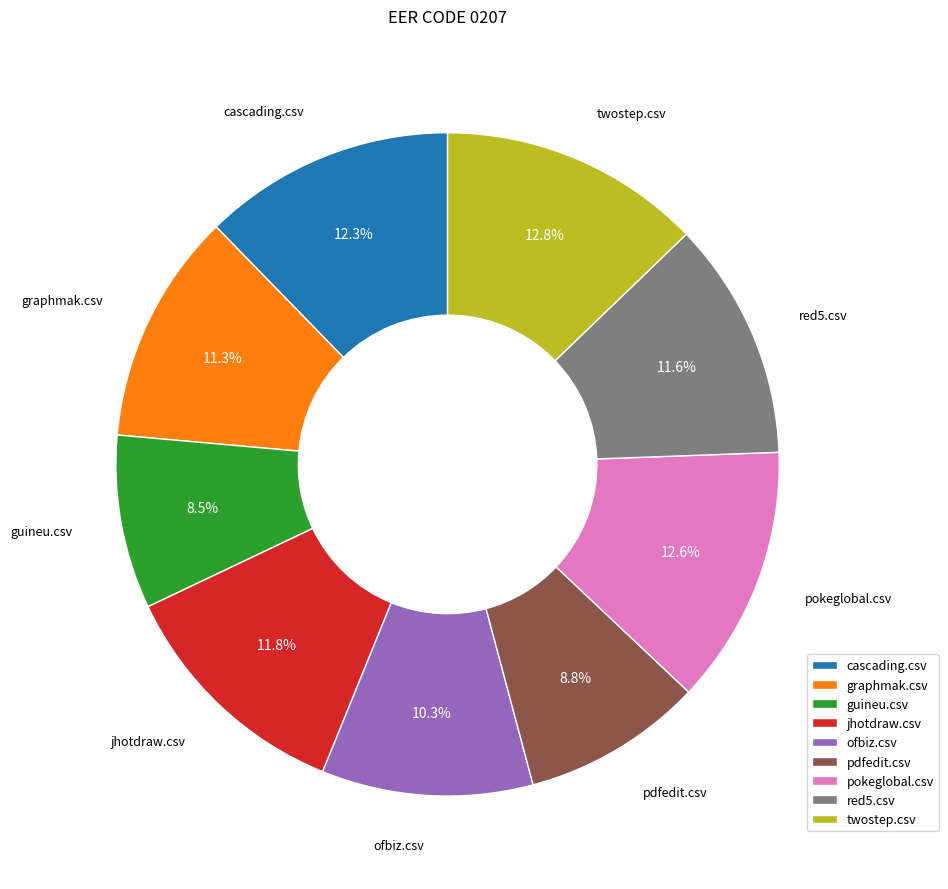

To the nearest percent, what is the combined percentage of ofbiz.csv and pokeglobal.csv?

23%